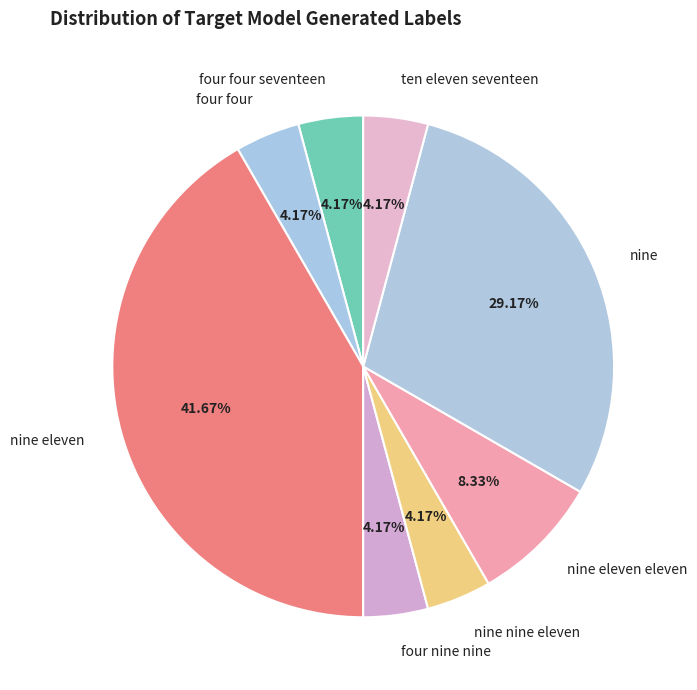

Is there any slice that represents more than half of the pie?

No